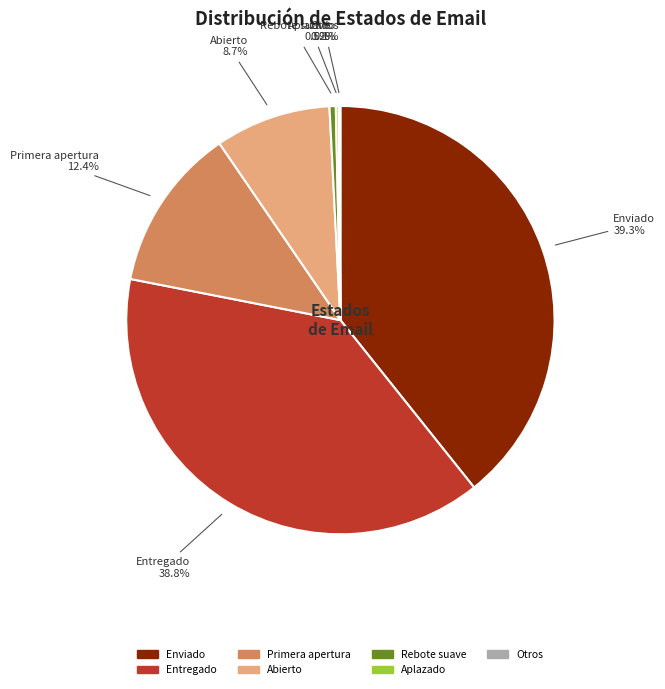

Is there a majority slice in this chart?

No